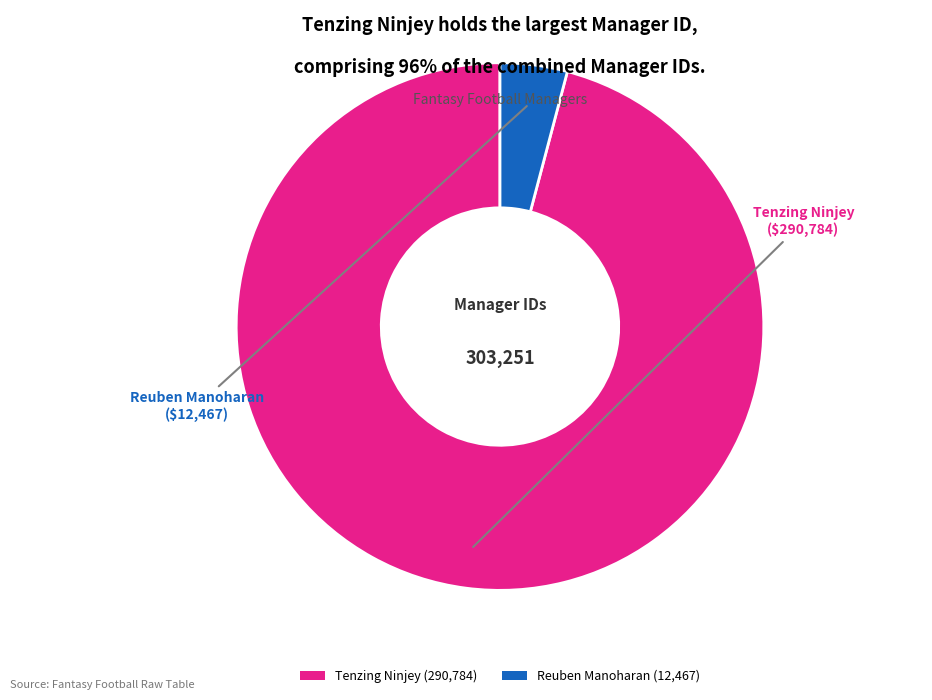

Which slice is the largest?

Tenzing Ninjey